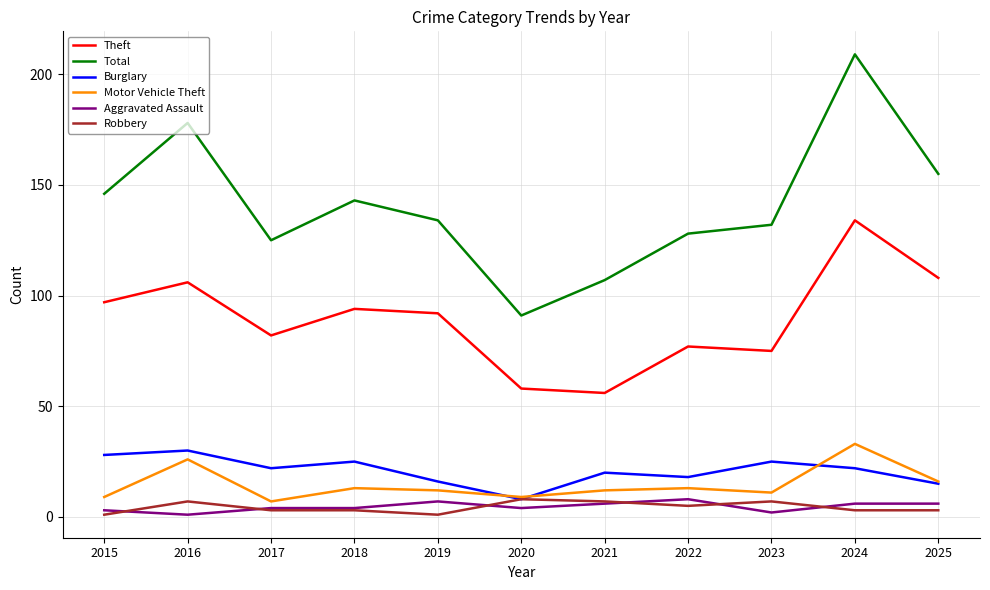

What are all the series names shown in the legend?

Theft, Total, Burglary, Motor Vehicle Theft, Aggravated Assault, Robbery